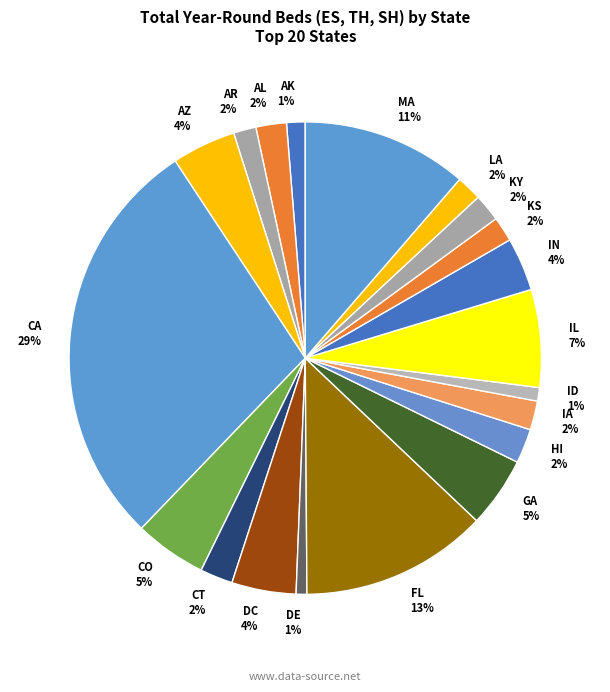

Which slice is the largest?

CA